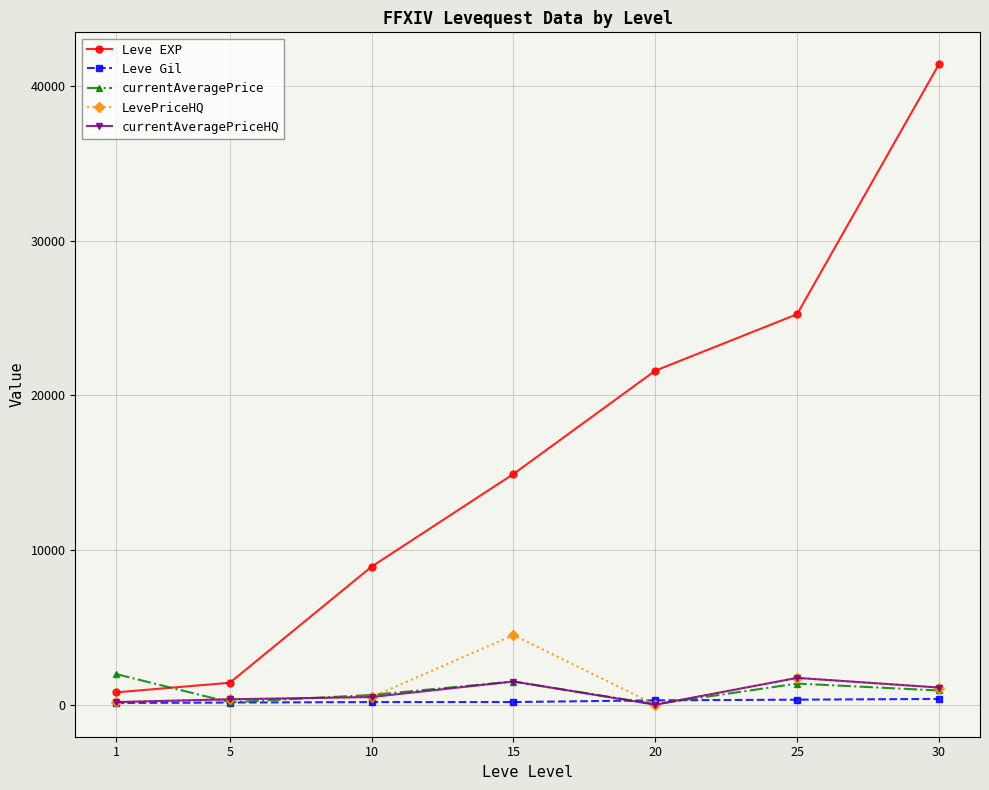

What is the maximum value shown in the chart?

41410.0